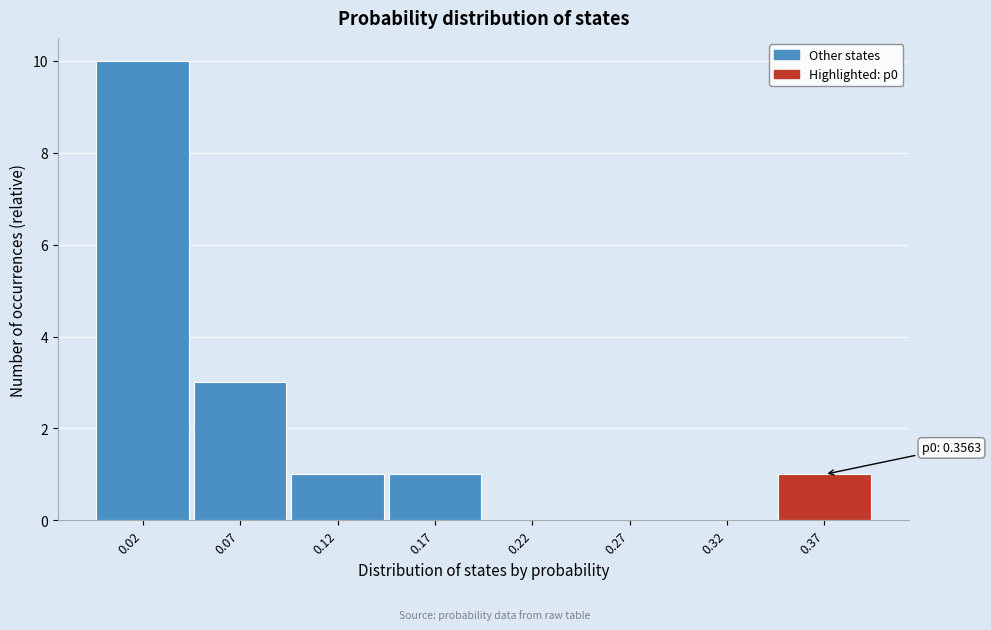

Over which range of the x-axis is the bar tallest?

0.00 to 0.05